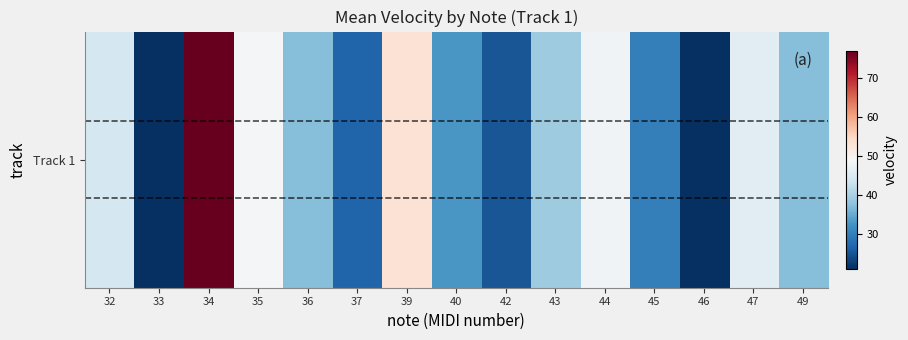

List the labels in order of value, largest first.

34, 39, 35, 44, 47, 32, 43, 36, 49, 40, 45, 37, 42, 33, 46